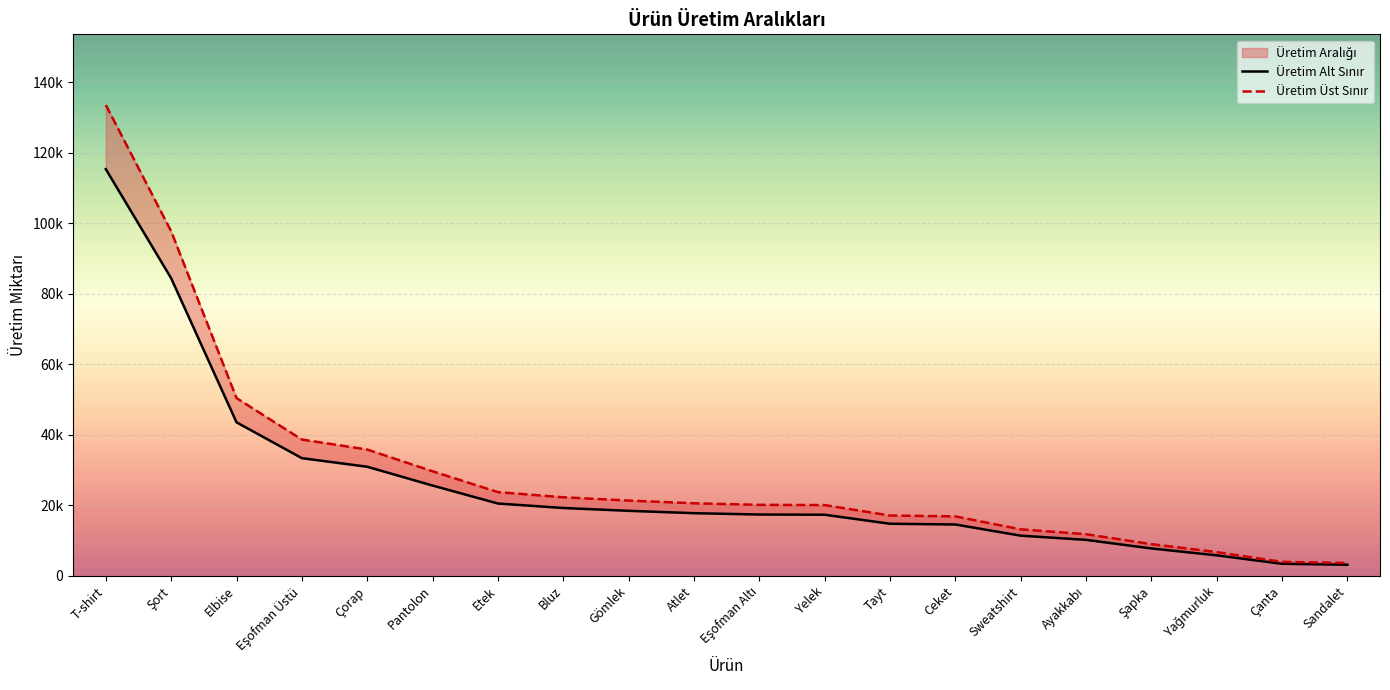

Which category has the highest value in the Üretim Üst Sınır series?

T-shirt